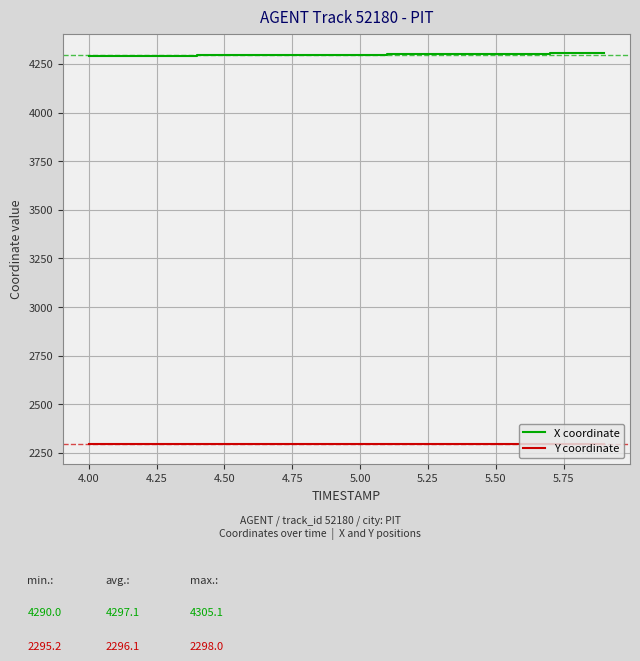

List the series in order of their peak value, highest first.

X coordinate, Y coordinate